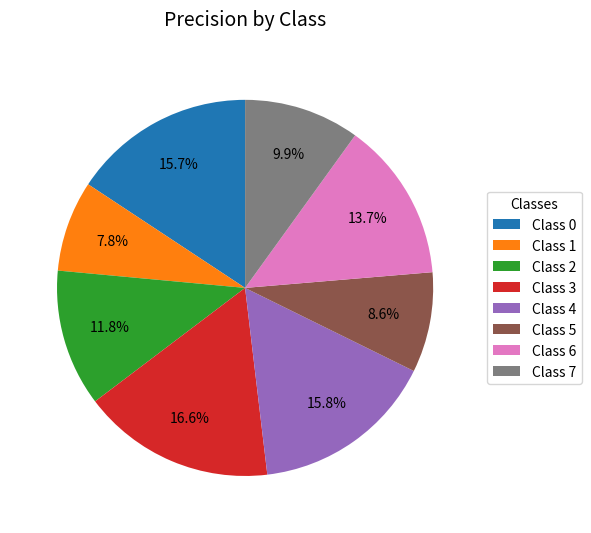

Is Class 7 the majority of the pie?

No